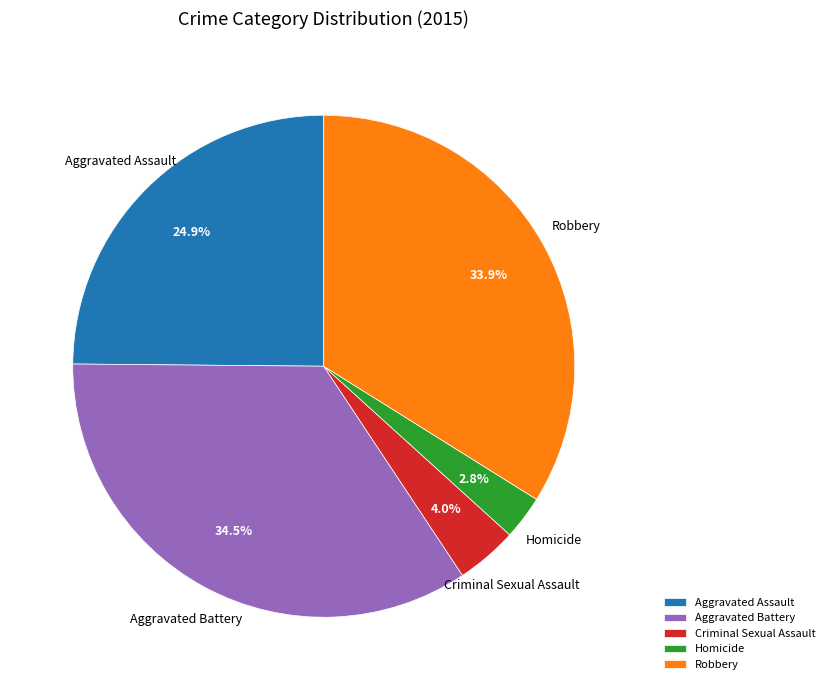

Which has a higher value, Aggravated Assault or Aggravated Battery?

Aggravated Battery